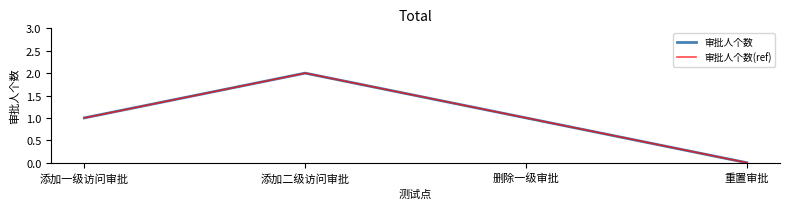

The 审批人个数(ref) series shows 1 at 添加二级访问审批. True or false?

False